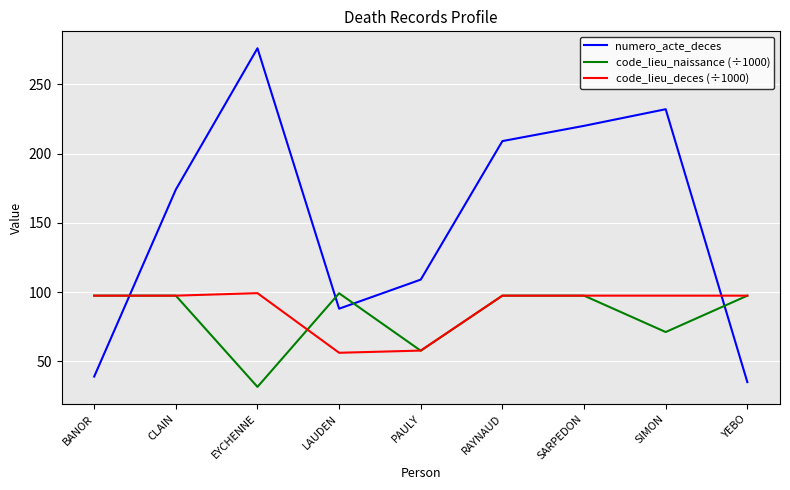

What value does the code_lieu_deces (÷1000) series have at RAYNAUD?

97.4